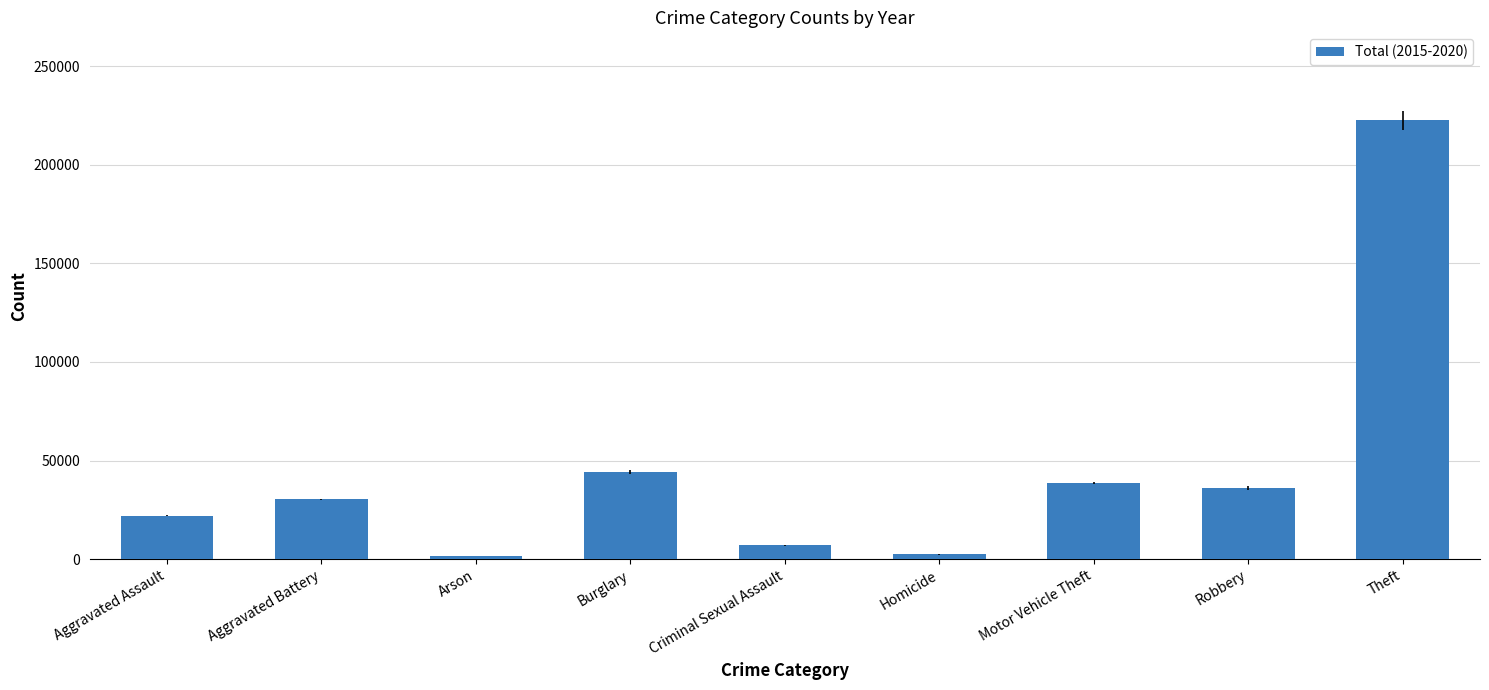

How many series are shown in this chart?

1